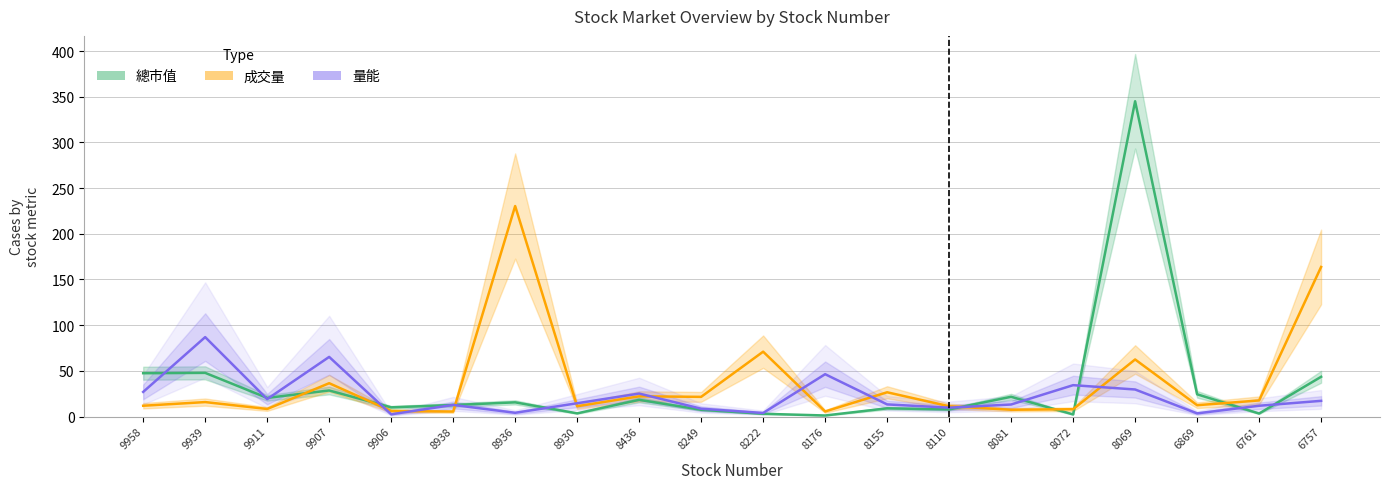

What is the maximum value for 成交量 (百)?

230.4